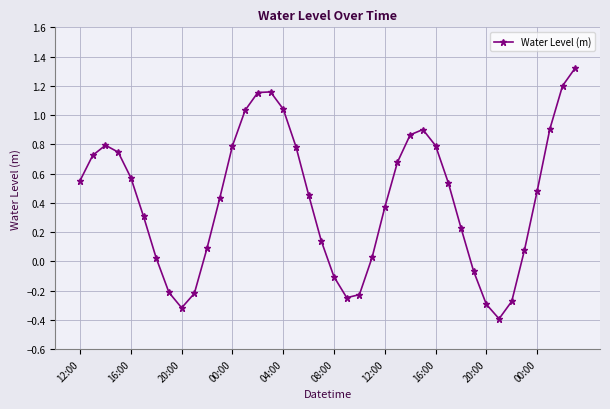

What is the value of the 18th point from the left?

0.8